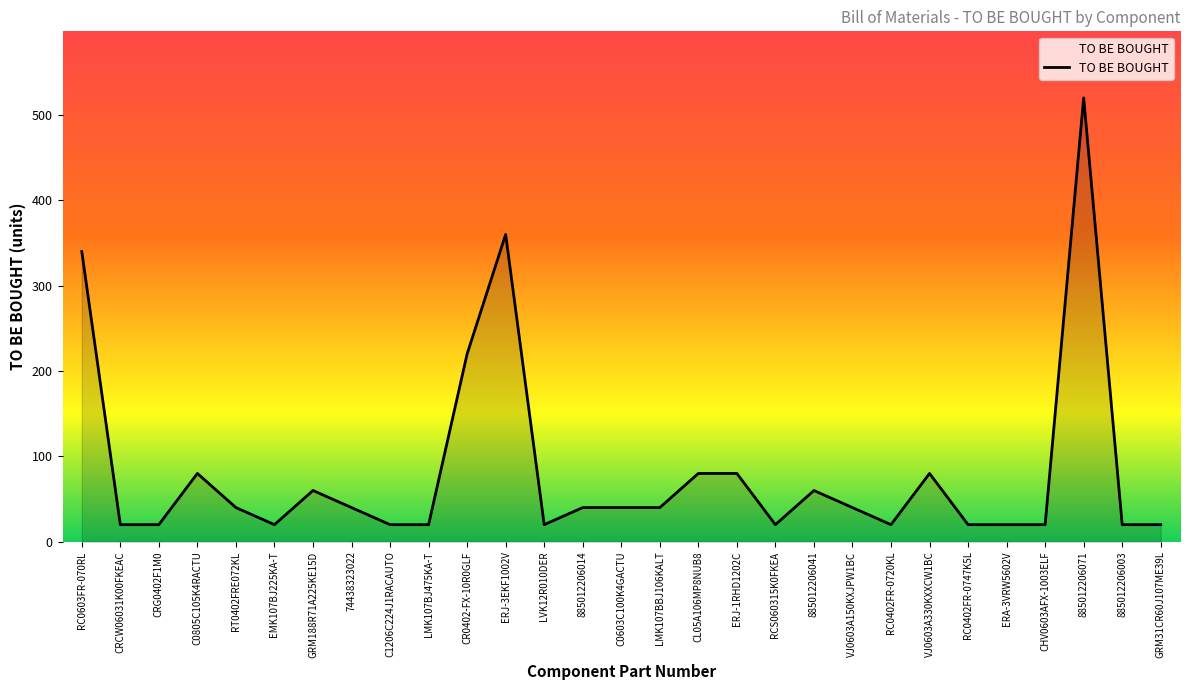

What is the smallest value displayed?

20